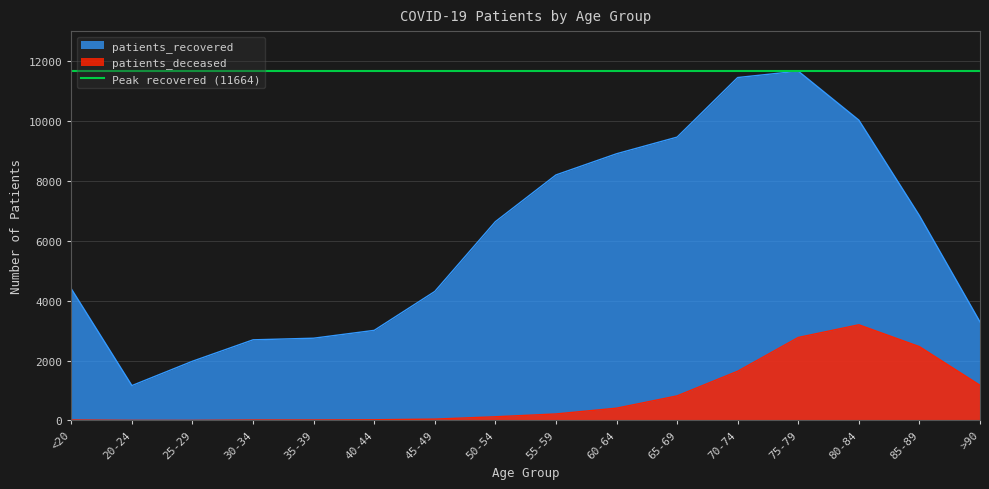

True or false: patients_deceased has more than 2 interior local peaks.

False